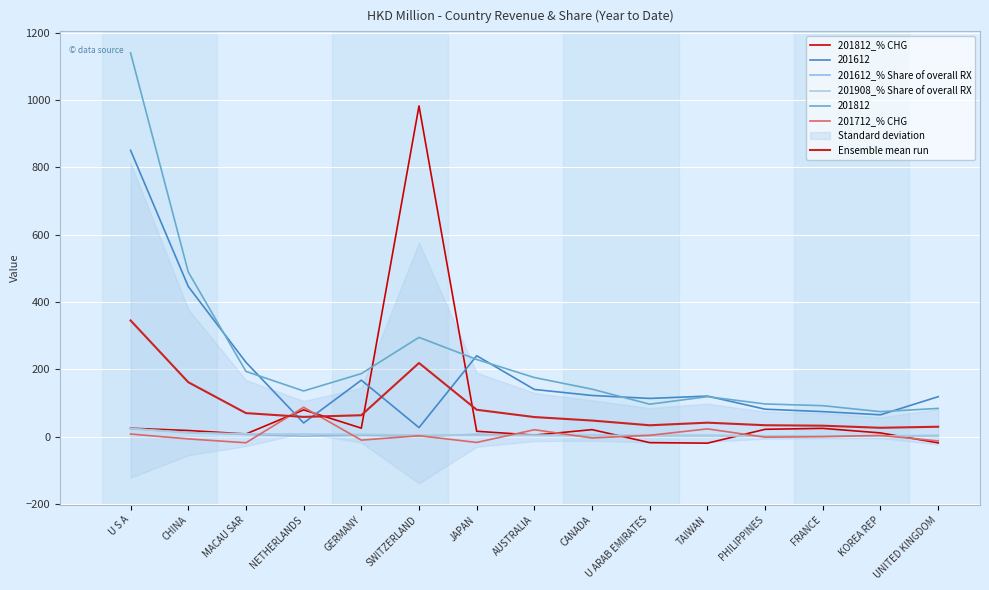

Reading left to right, extract all data points from this chart.

201812_% CHG: 24.7	18.0	7.7	79.4	25.0	983.1	15.7	4.2	20.5	-18.1	-19.7	21.5	24.3	10.8	-18.7
201612_% Share of overall RX: 23.3	12.2	6.0	1.1	4.6	0.7	6.6	3.8	3.3	3.1	3.3	2.2	2.0	1.8	3.2
201908_% Share of overall RX: 24.1	10.7	8.4	7.3	6.5	4.4	3.8	3.7	2.8	2.8	2.1	1.9	1.8	1.8	1.3
201712_% CHG: 7.5	-7.1	-18.5	87.0	-10.7	2.4	-17.6	20.3	-4.3	3.7	22.8	-1.9	-0.4	3.3	-13.1
Ensemble mean run: 345.2	161.6	69.7	58.4	63.3	218.7	79.7	57.9	47.6	33.5	41.2	33.6	32.3	26.0	29.1